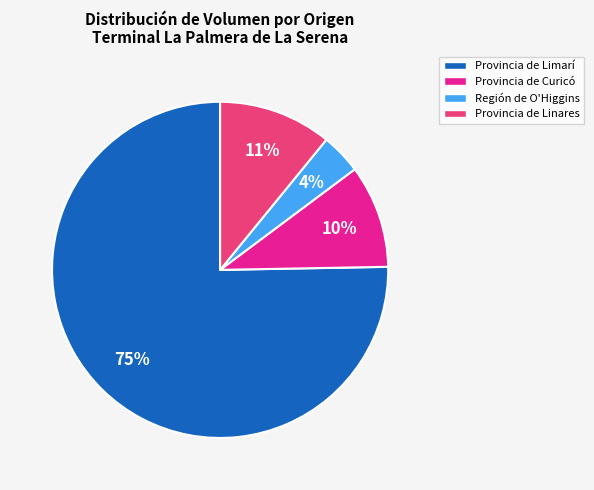

True or false: Provincia de Linares accounts for 2% of the total.

False